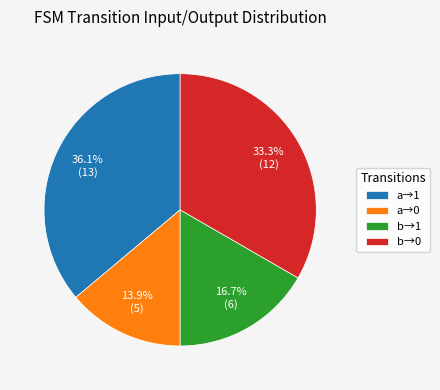

Is there any slice that represents more than half of the pie?

No